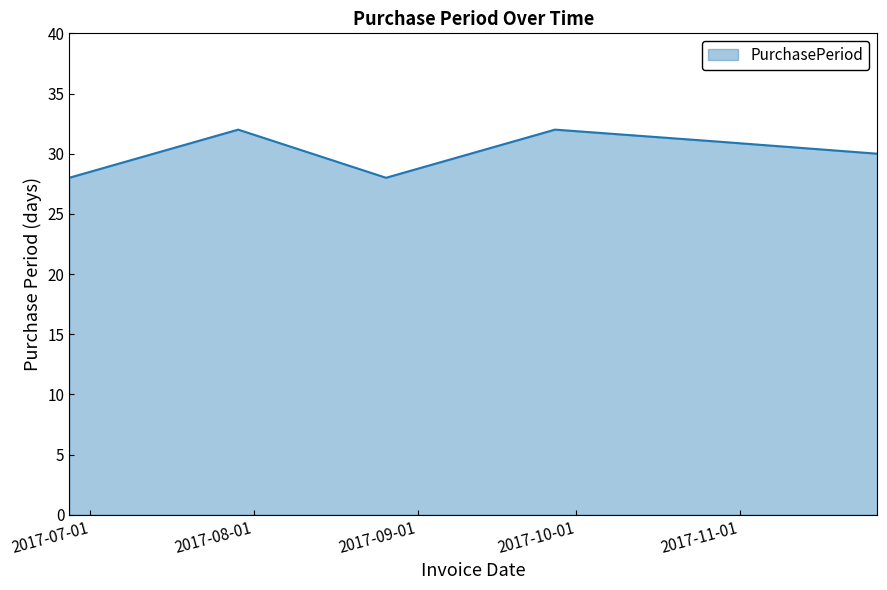

What is the sum of all values?

181